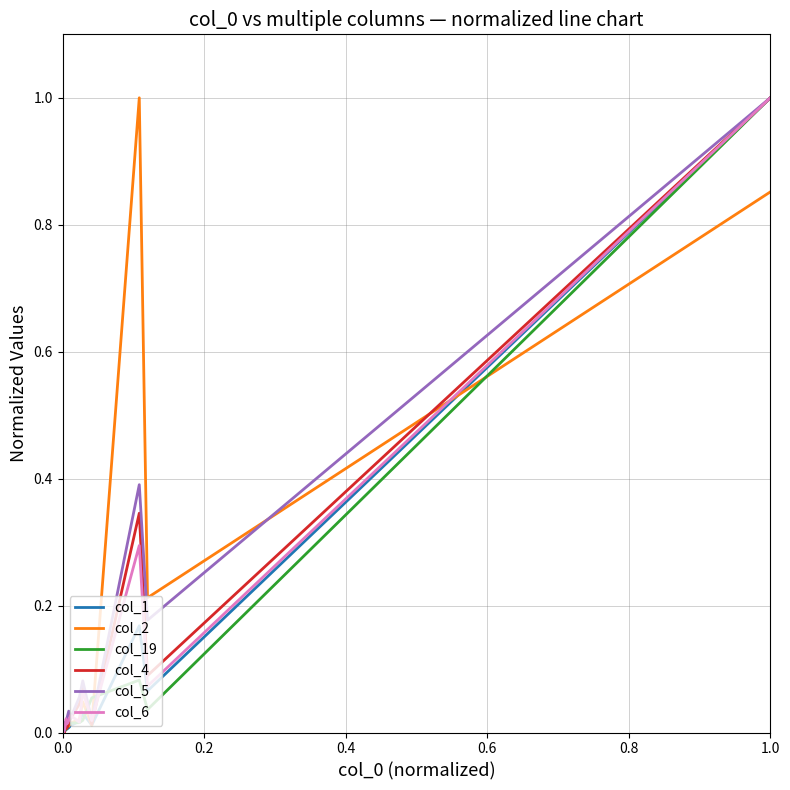

How many series are shown in this chart?

6